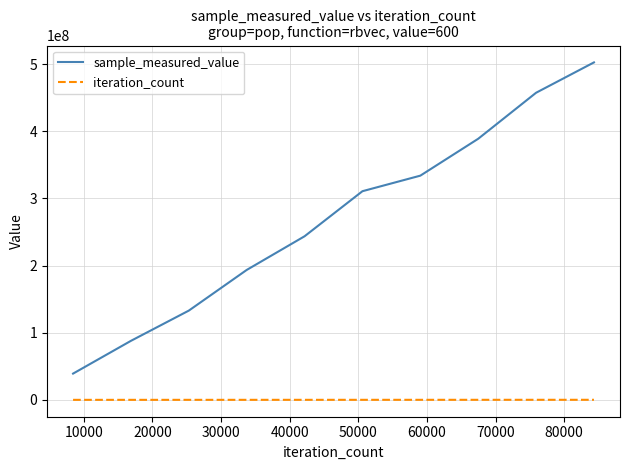

True or false: iteration_count and sample_measured_value intersect in this chart.

False